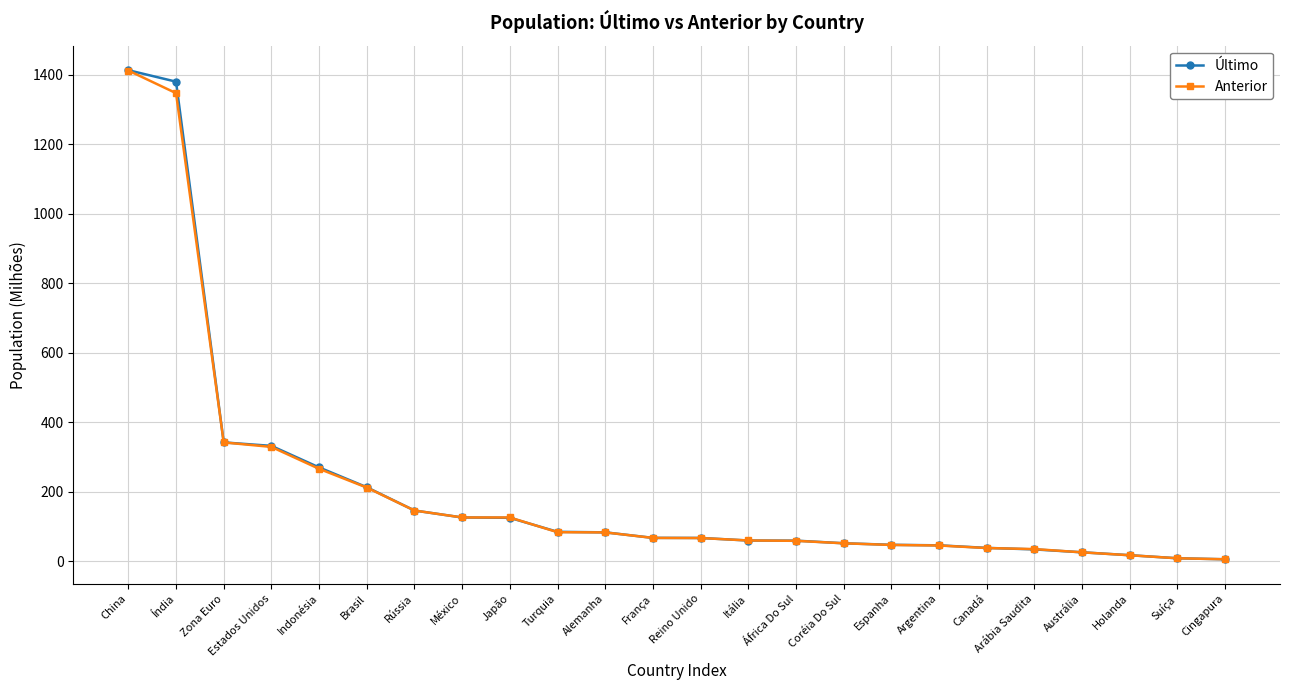

At which category is the sum across all series the highest?

China